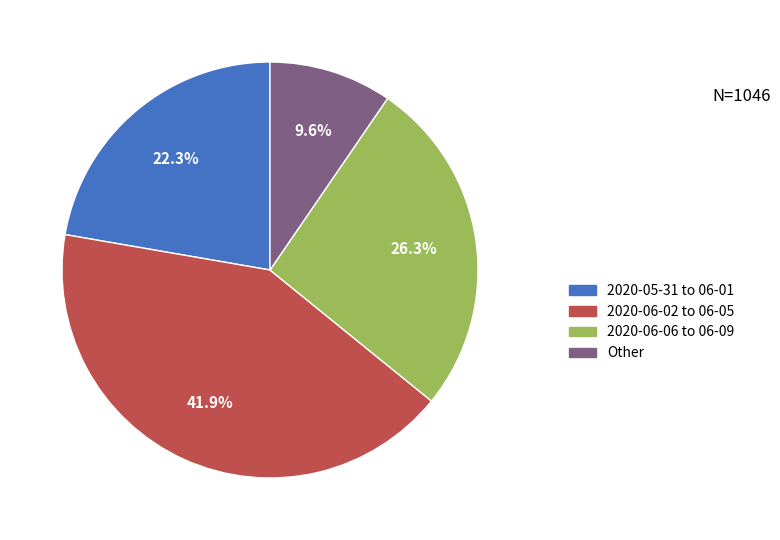

How many segments does this pie chart have?

4